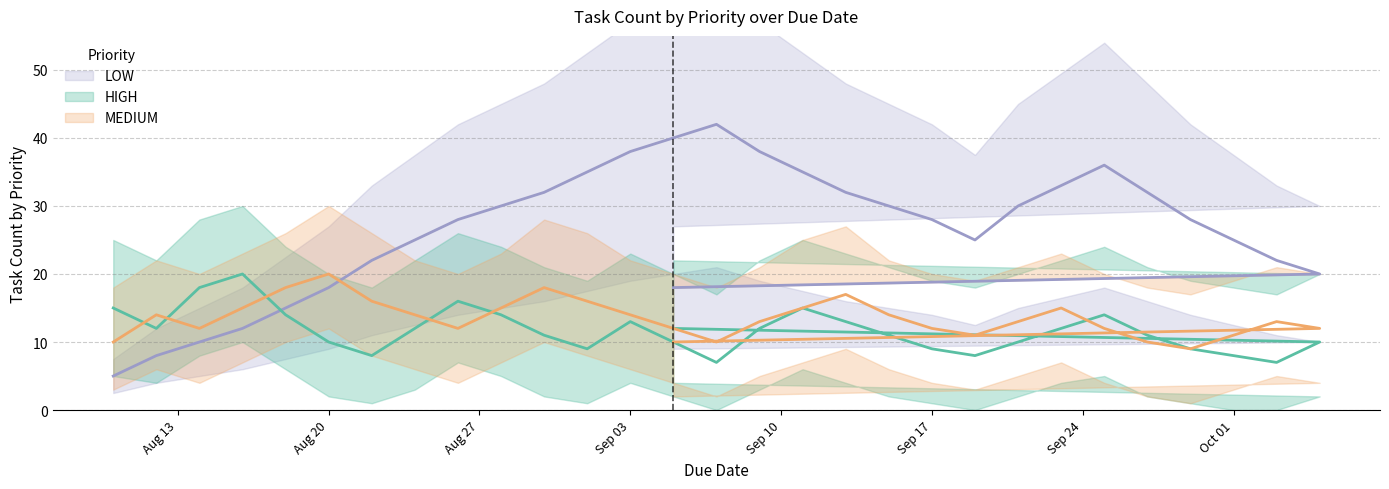

At which label is MEDIUM closest to 14?

2024-08-12